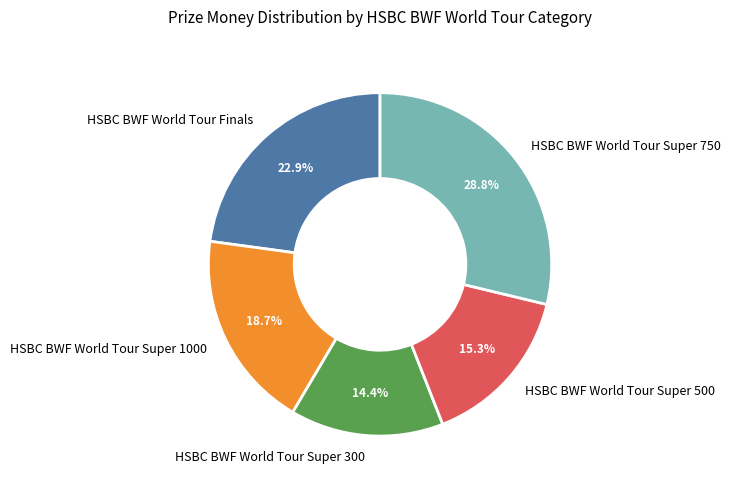

Does HSBC BWF World Tour Super 750 represent more than half of the total?

No